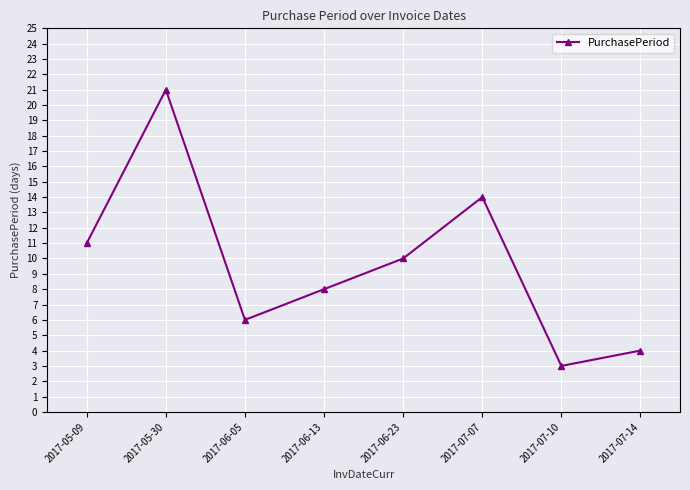

Where is the data nearest to the value 12?

2017-05-09